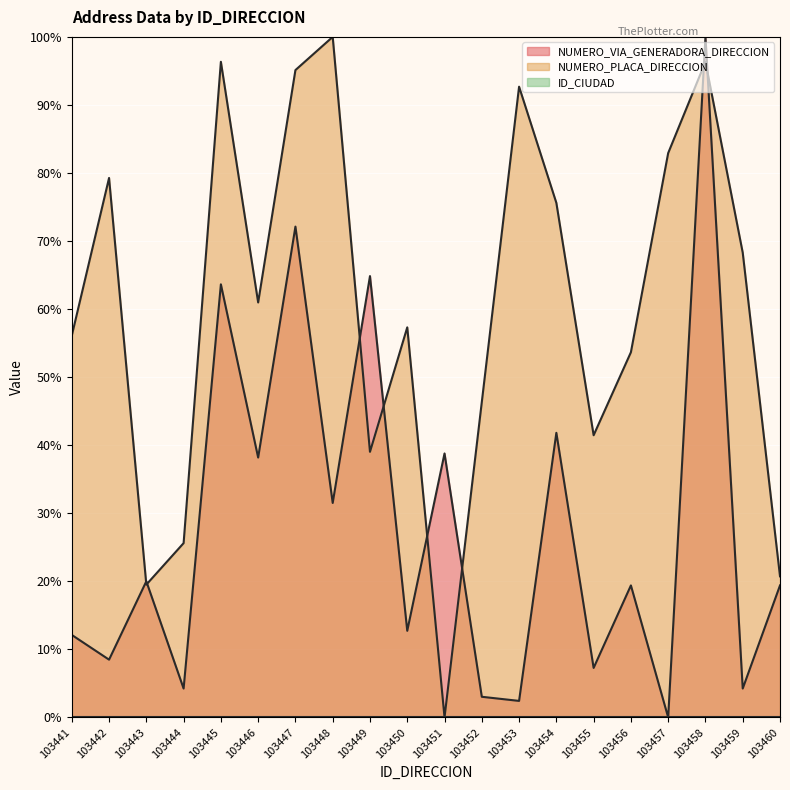

How many lines are shown in the chart?

3